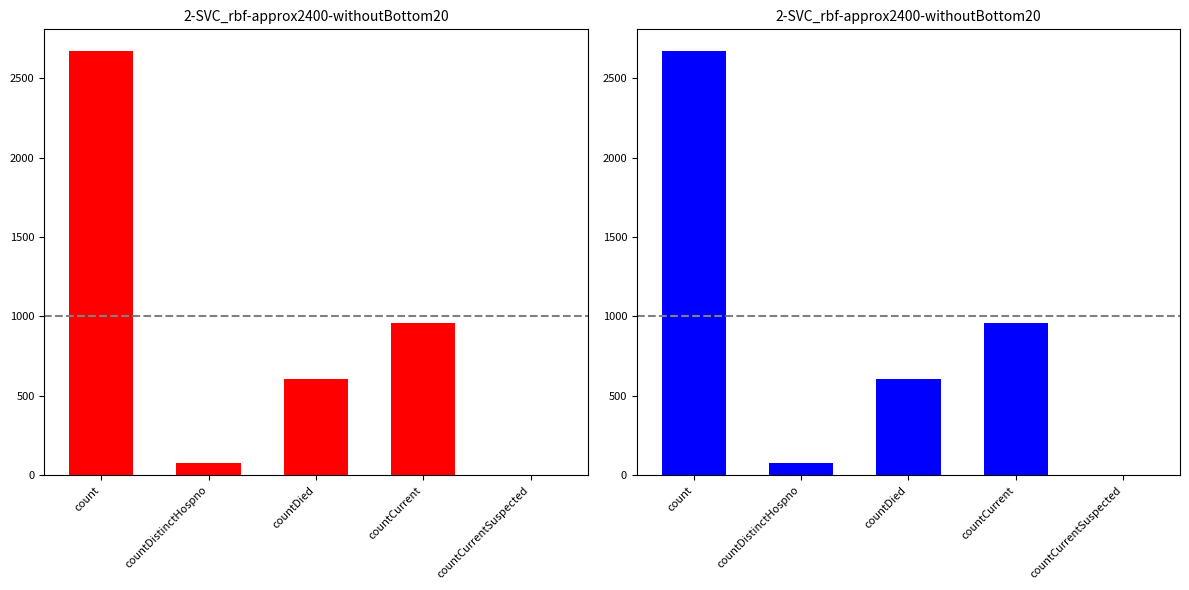

How many values exceed 608?

2